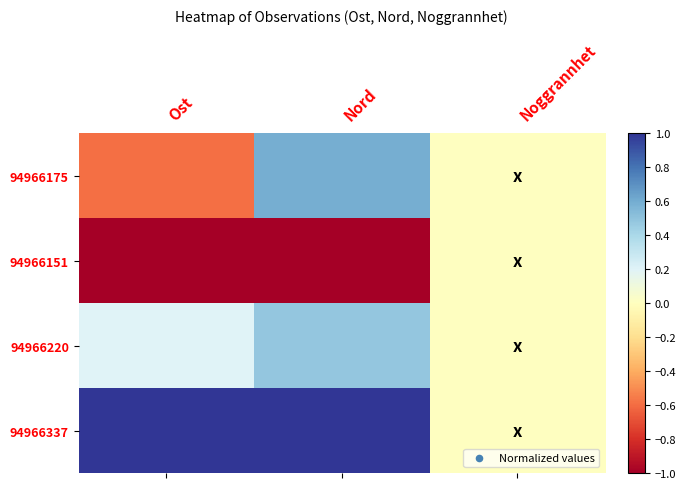

Which has a higher value, Nord or Ost?

Nord